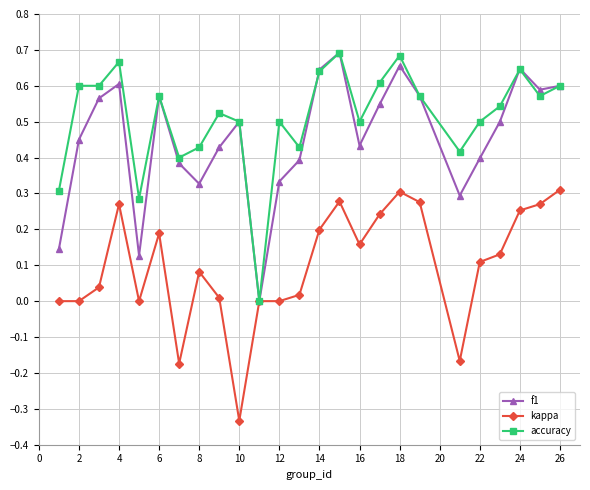

How many interior local peaks does the f1 series have?

6